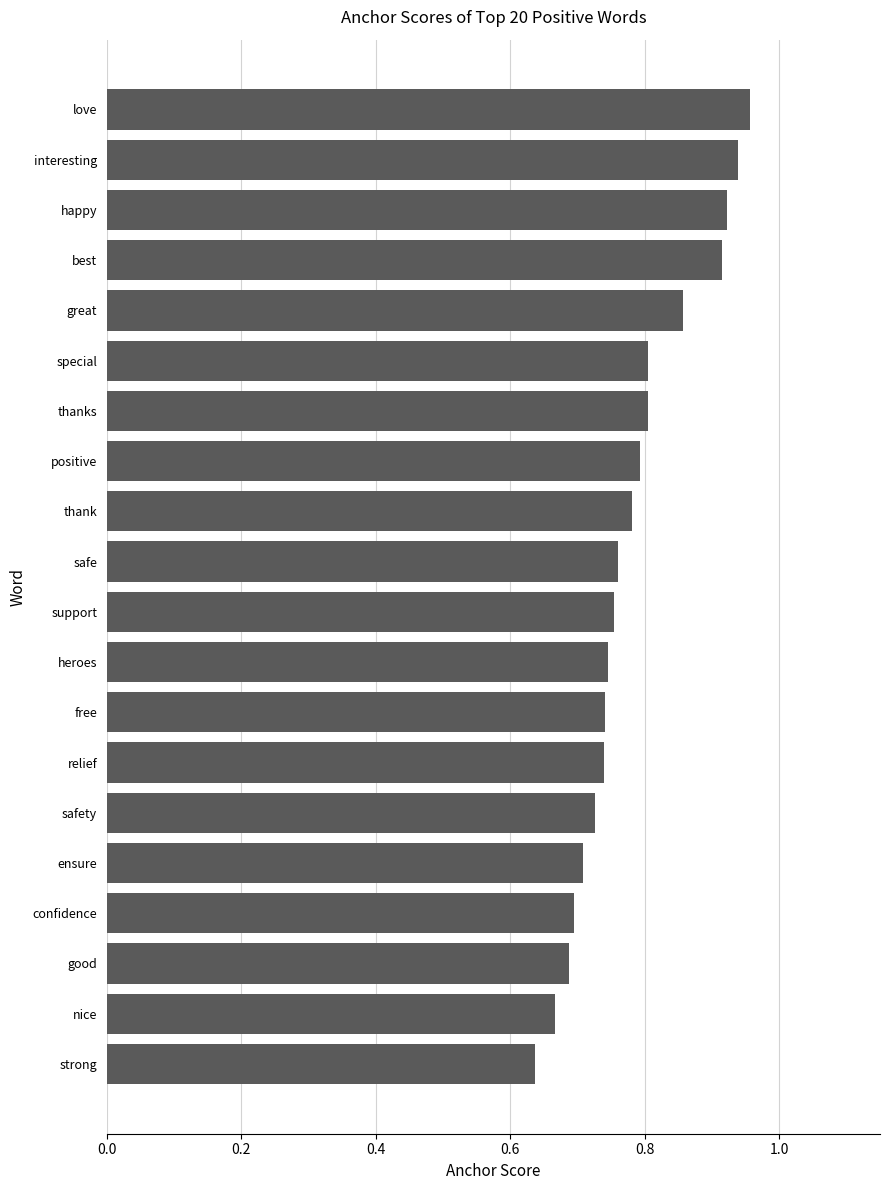

What is the difference between the maximum and minimum values?

0.3